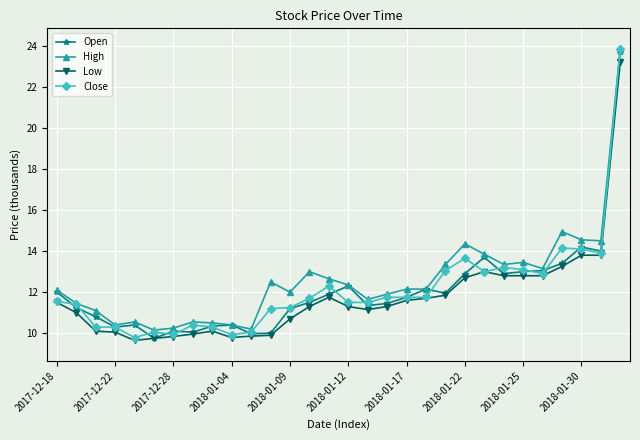

True or false: Open has more than 1 points higher than both neighbors.

True